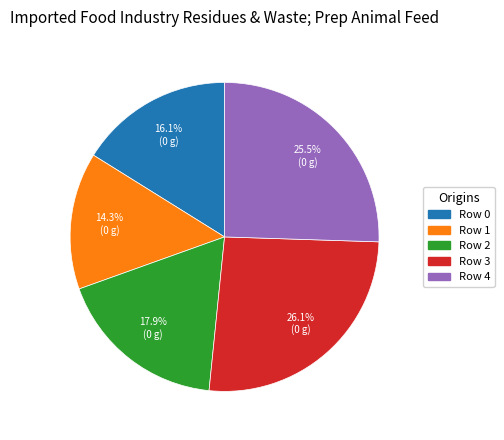

To the nearest percent, what is the difference between the largest and smallest slice percentages?

12%